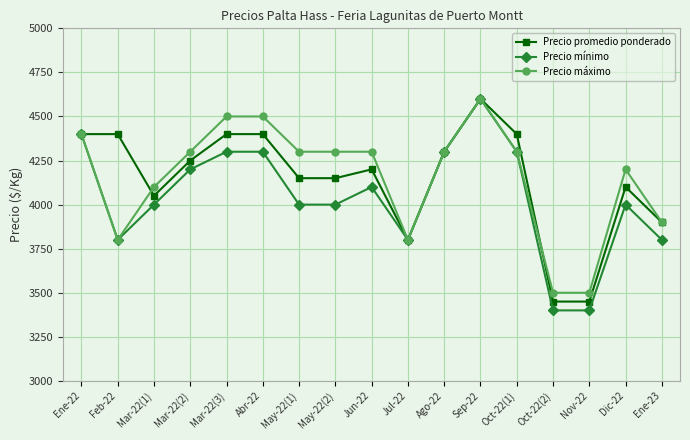

Does the chart display data point markers on the line(s)?

Yes